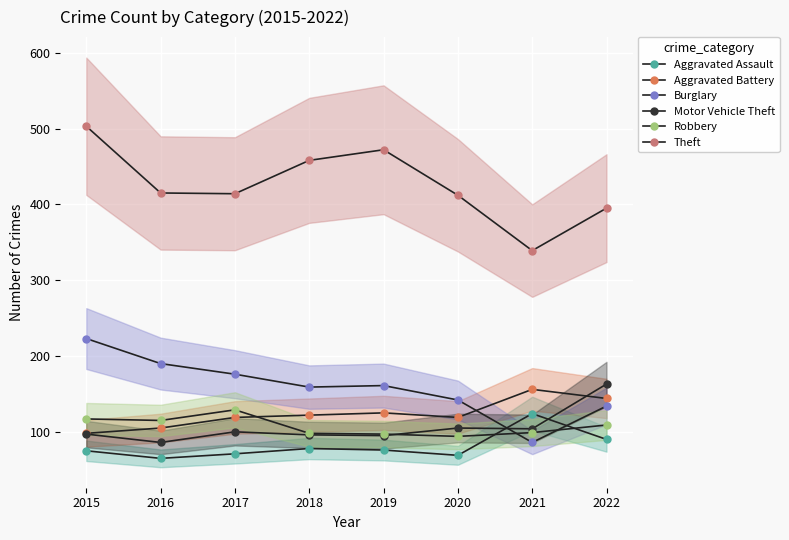

How many lines are shown in the chart?

6